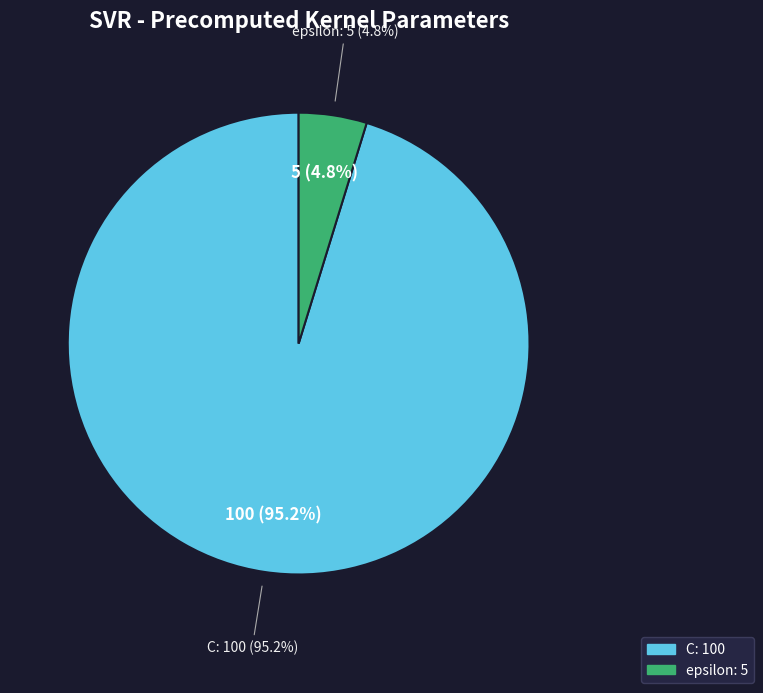

The C slice represents 95% of the pie. True or false?

True